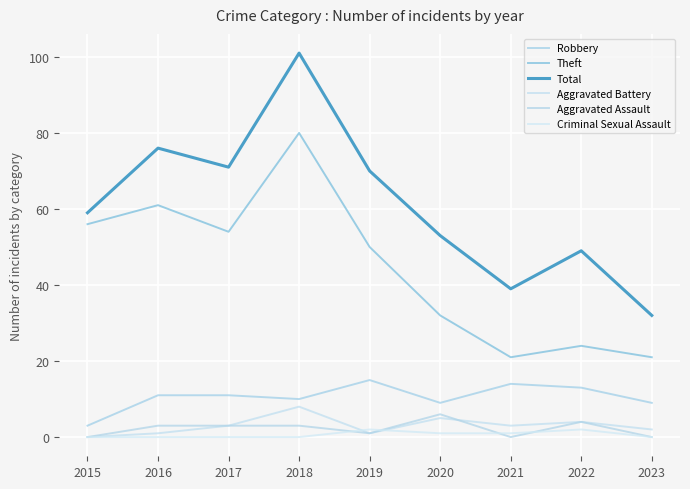

What is the difference between the Aggravated Battery values at 2022 and 2018?

4